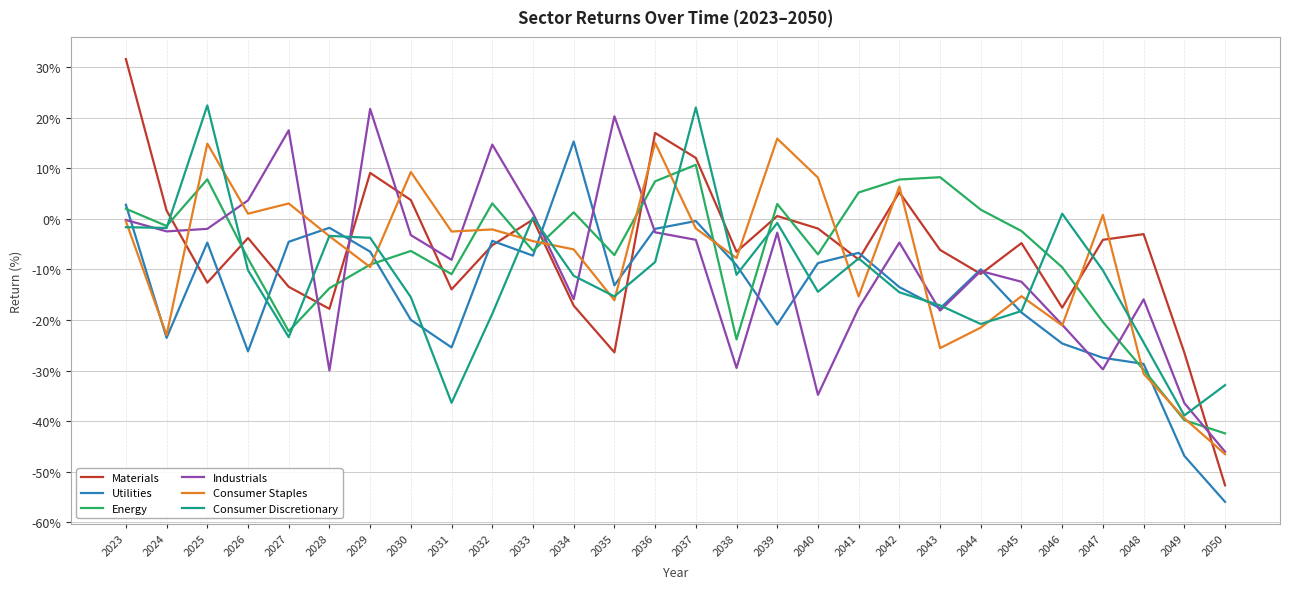

At which label does Utilities first exceed -10?

2023